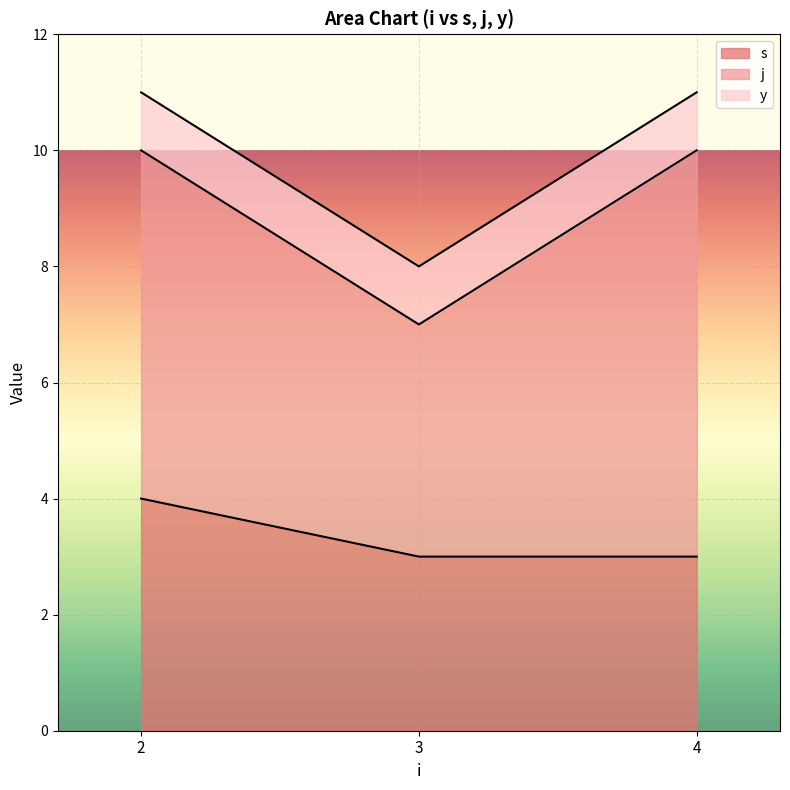

What is the minimum value for s?

3